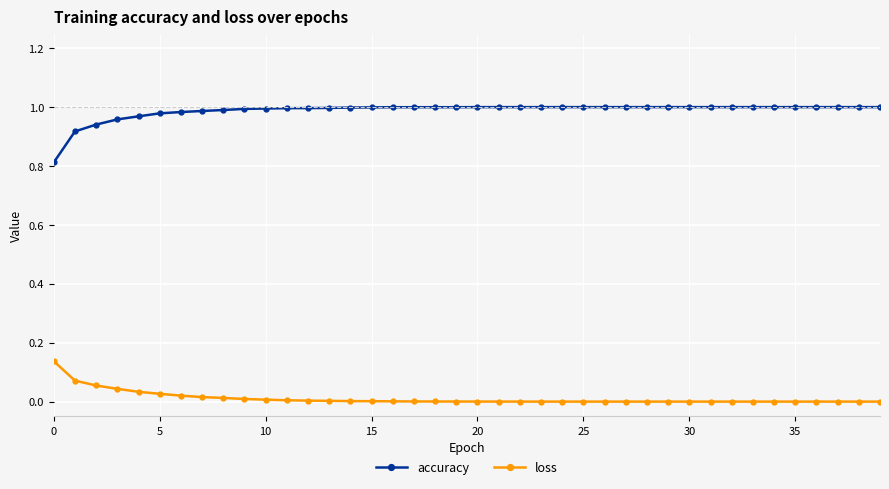

Which series has the largest total across all categories?

accuracy